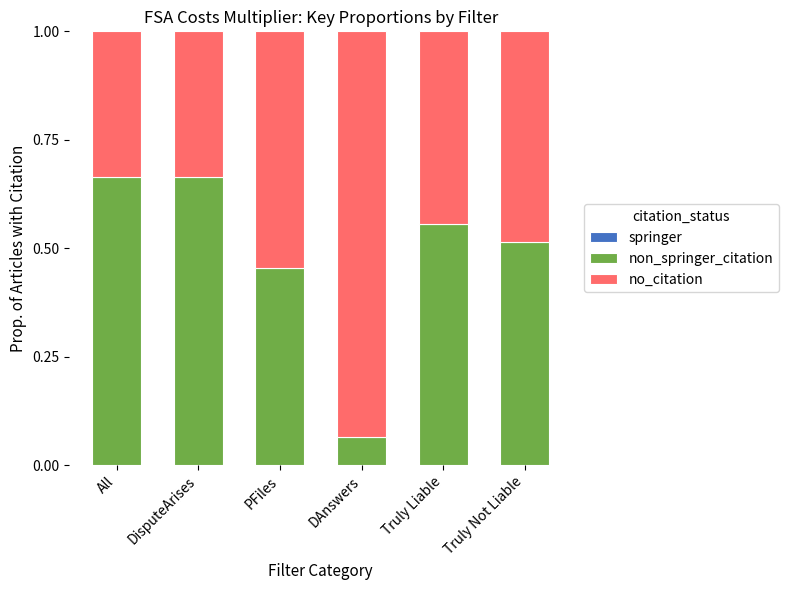

What is the total value across all series at Truly Liable?

1.0